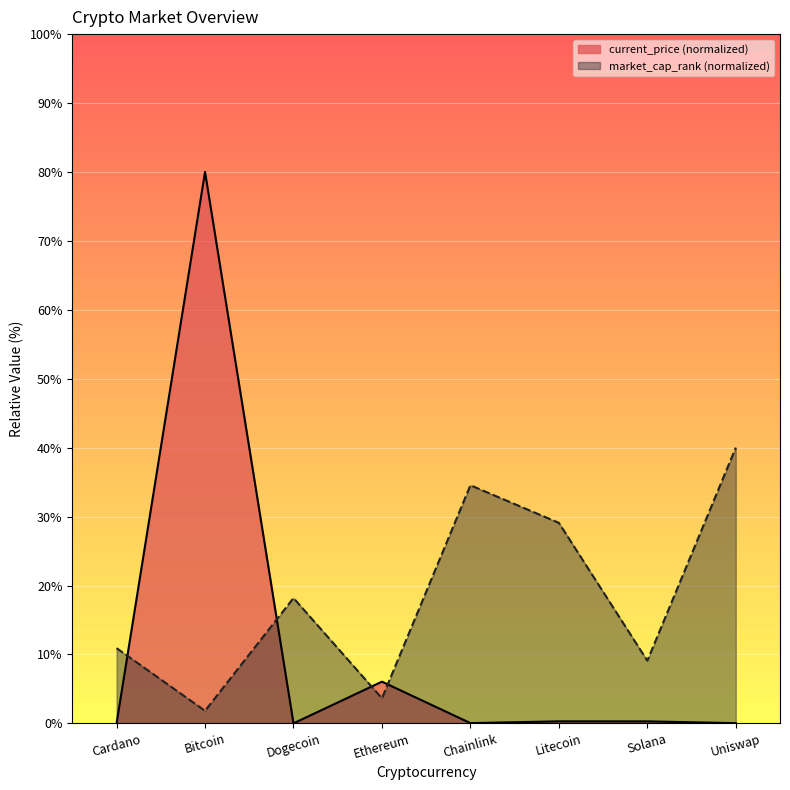

What are all the series names shown in the legend?

current_price (normalized), market_cap_rank (normalized)